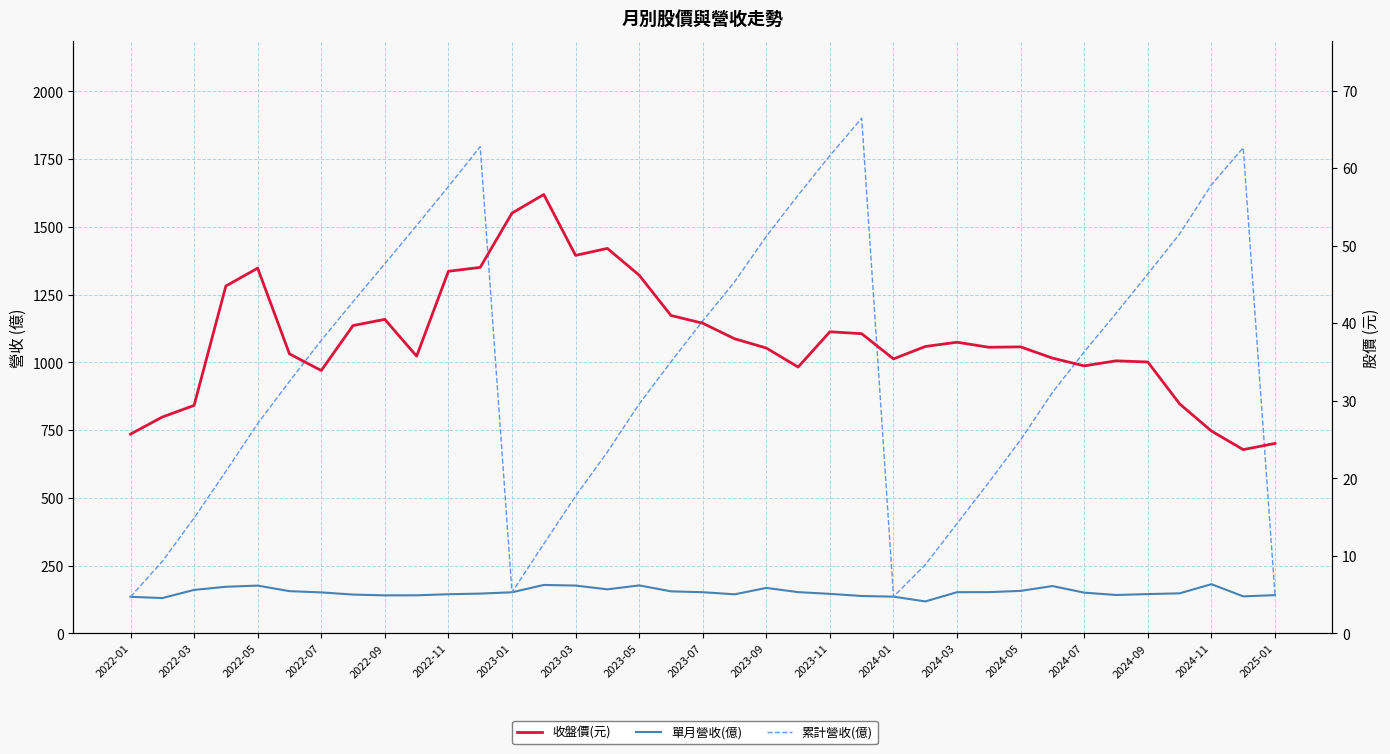

Between 29 and 24, which is larger?

29